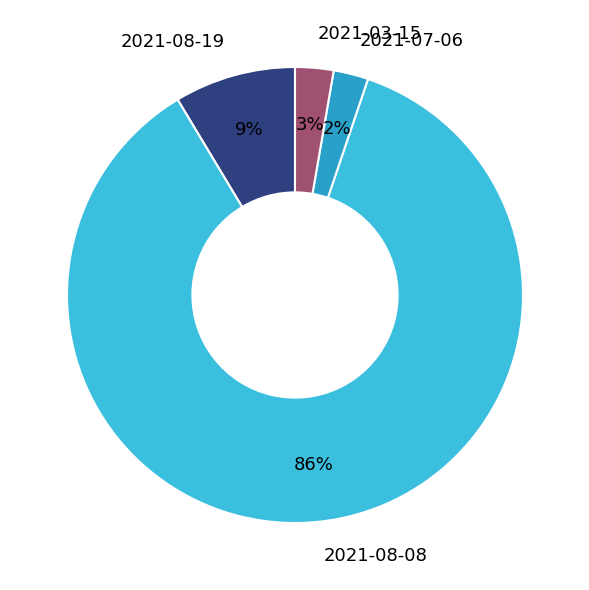

The 2021-08-19 slice represents 9% of the pie. True or false?

True